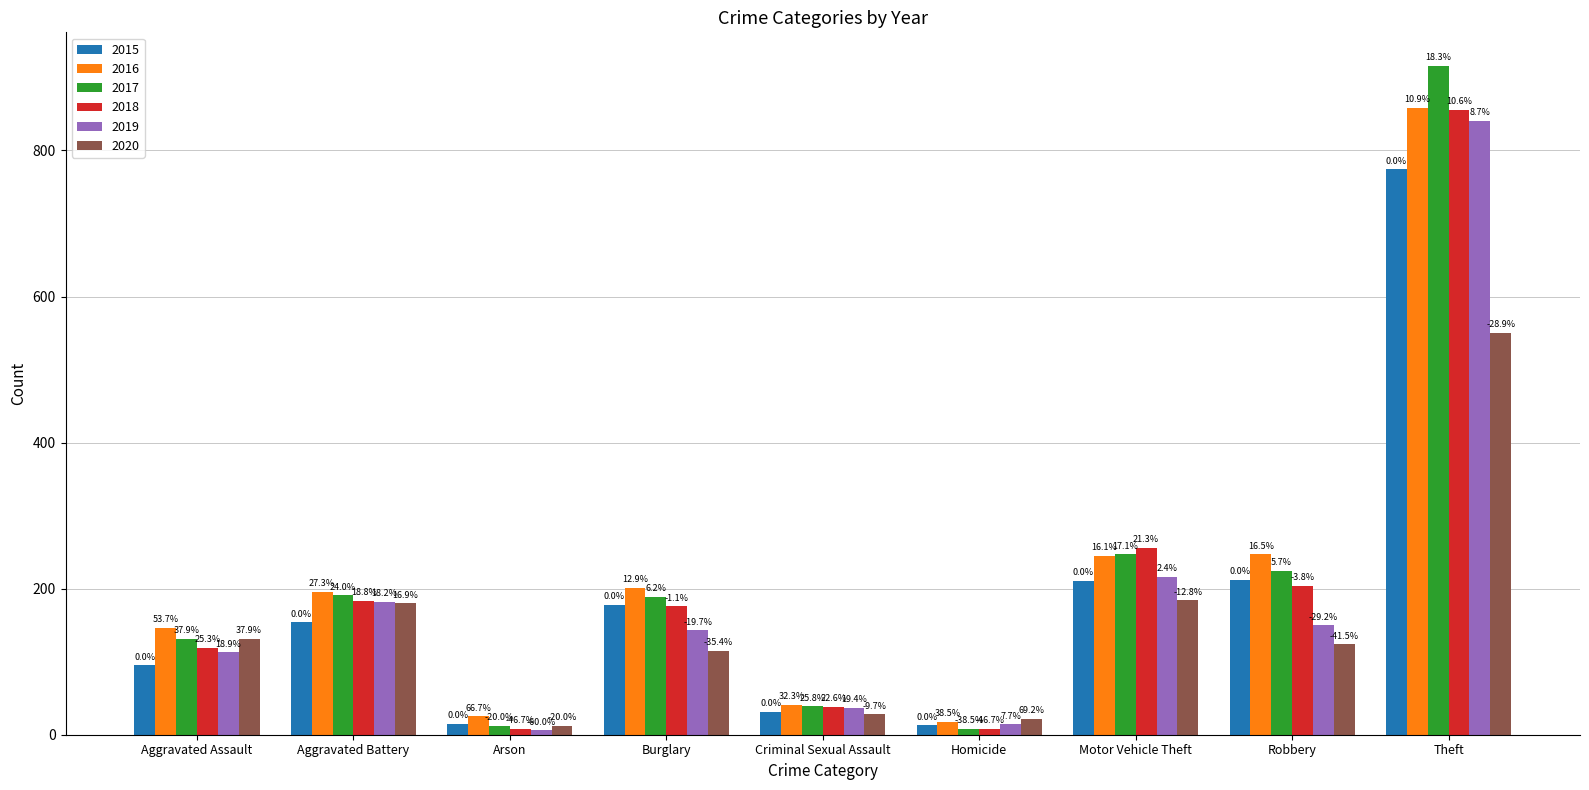

What is the difference between the 2015 values at Criminal Sexual Assault and Burglary?

147